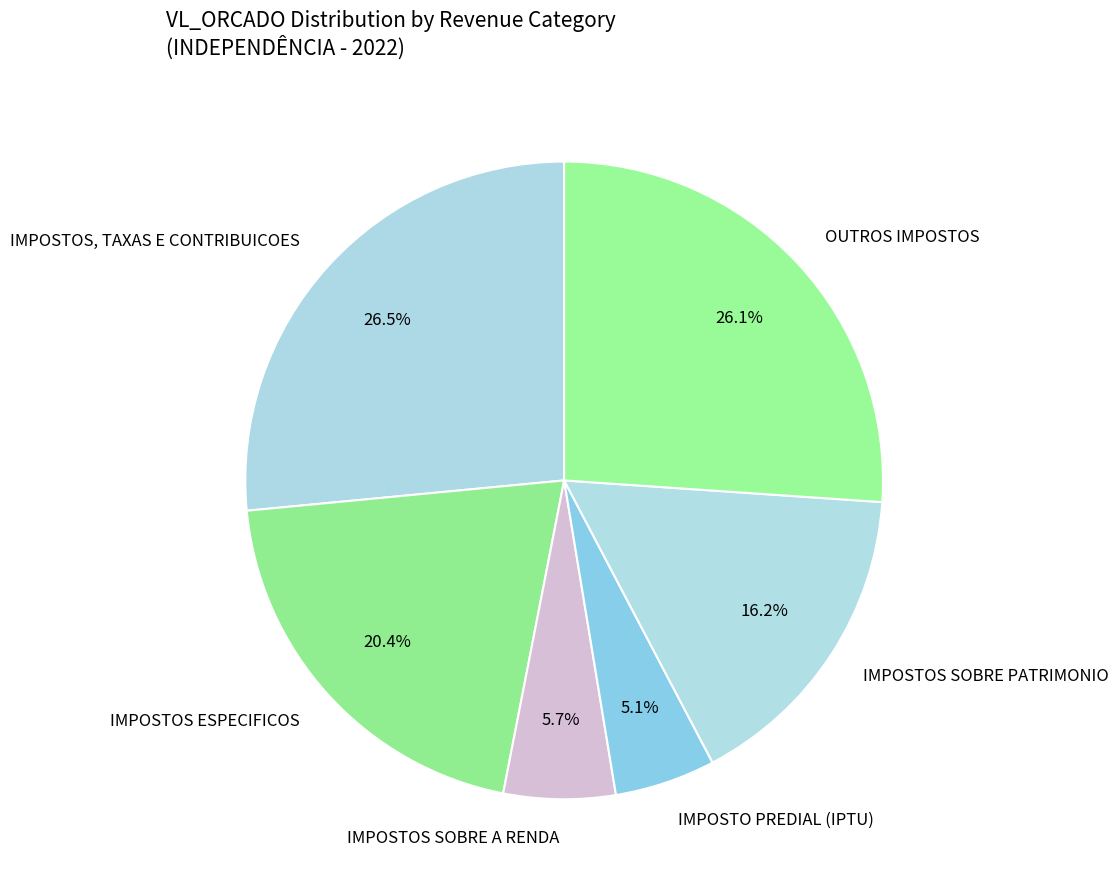

Which category has the smallest portion of the pie?

IMPOSTO PREDIAL (IPTU)